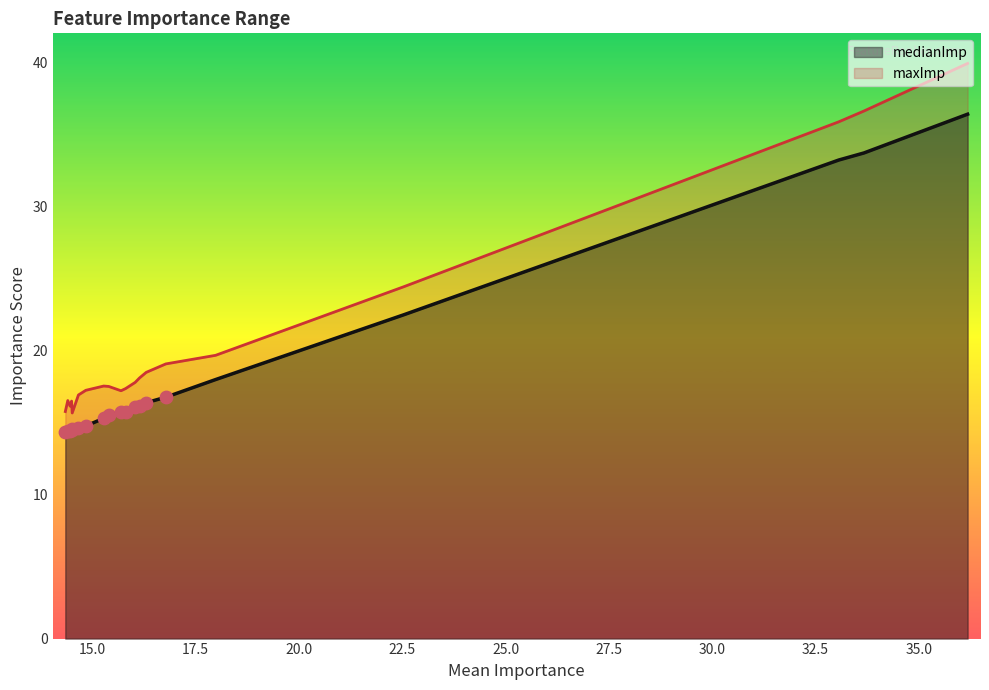

Which series has the widest spread of Y values?

maxImp